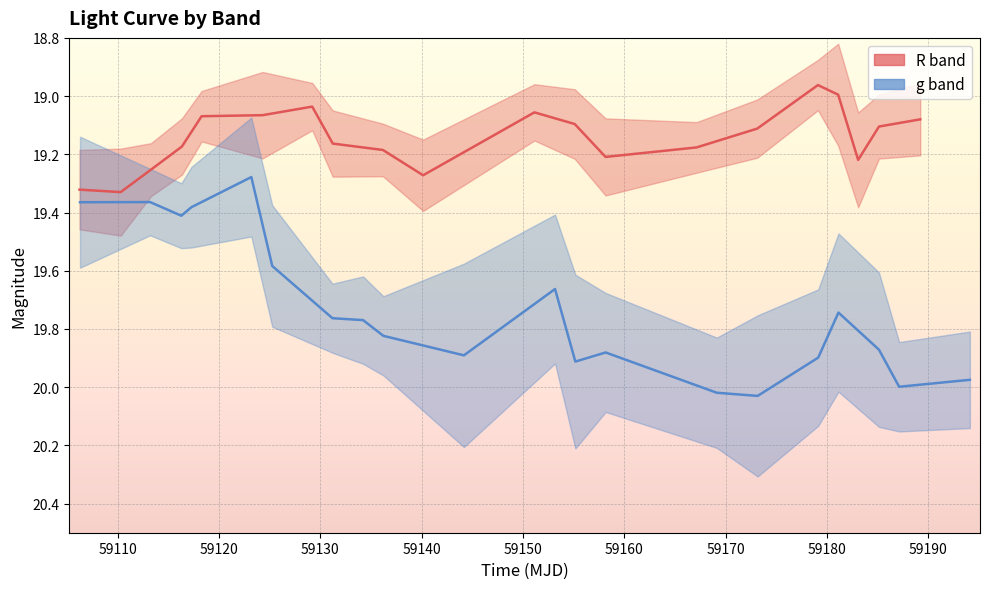

What is the difference between the second highest and second lowest values in the g series?

0.7